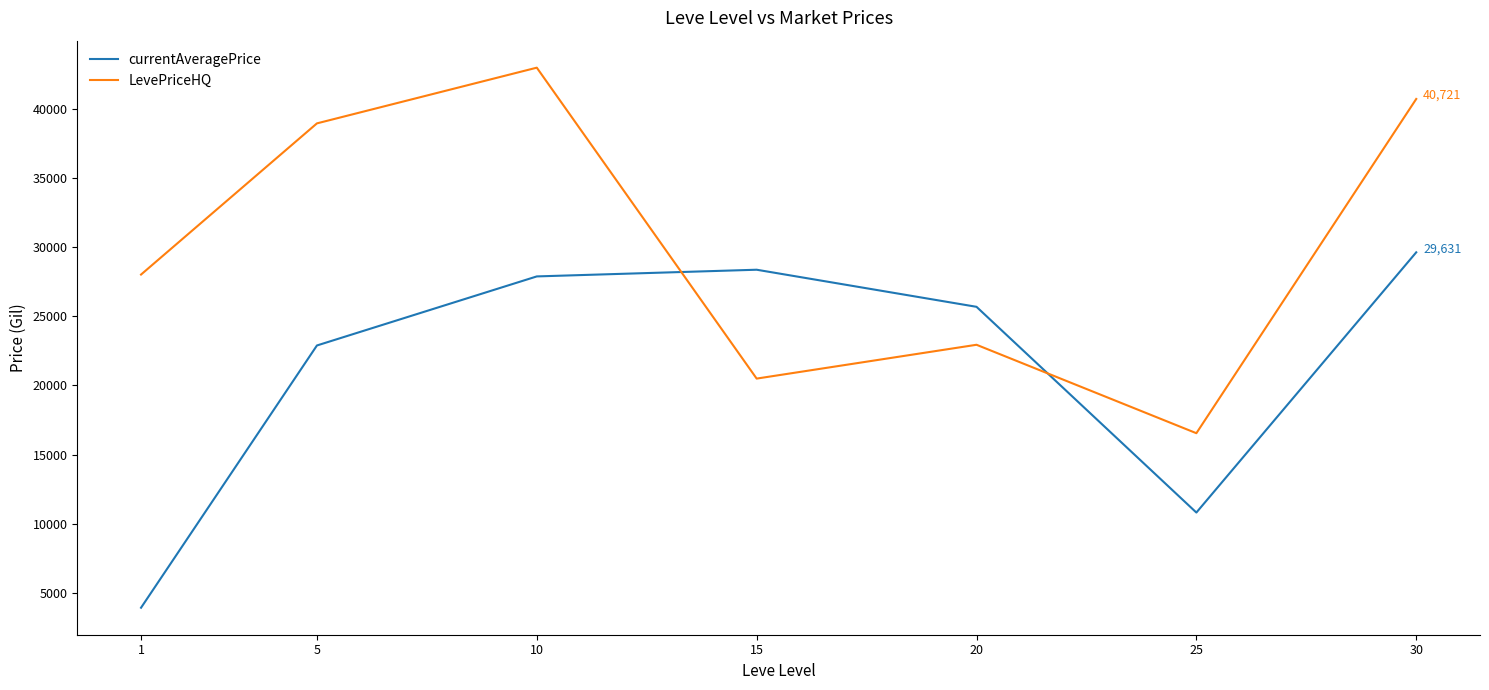

True or false: currentAveragePrice has more than 2 points higher than both neighbors.

False